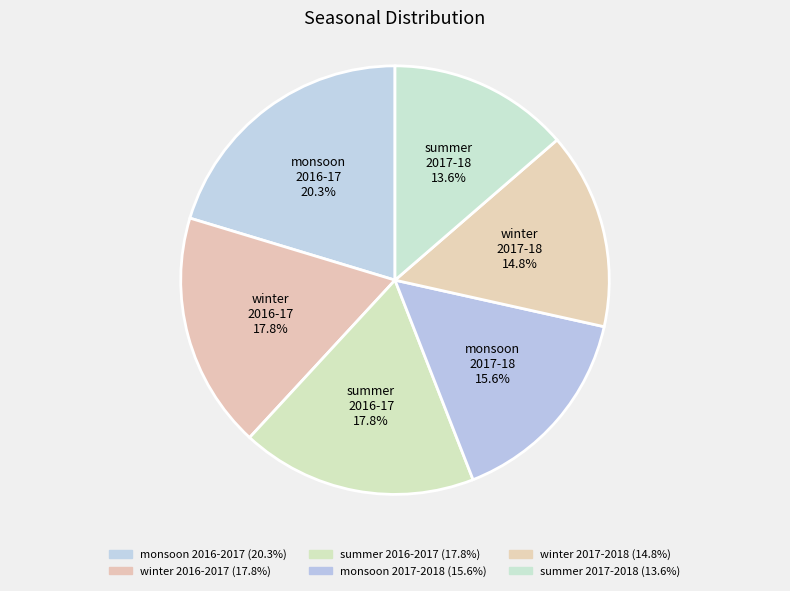

Between winter 2017-18 and winter 2016-17, which is larger?

winter 2016-17